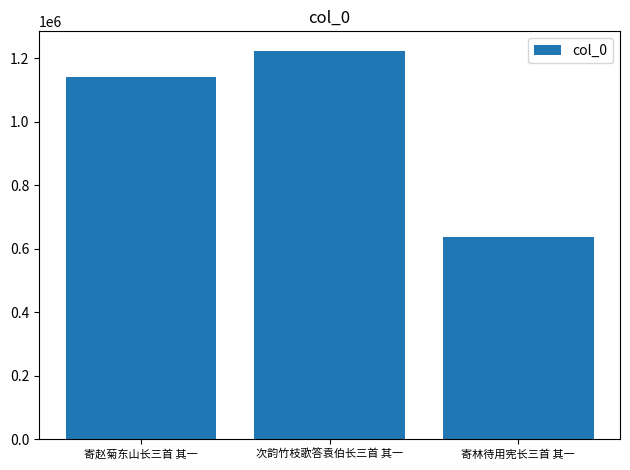

What position from the left is 寄赵菊东山长三首 其一?

1